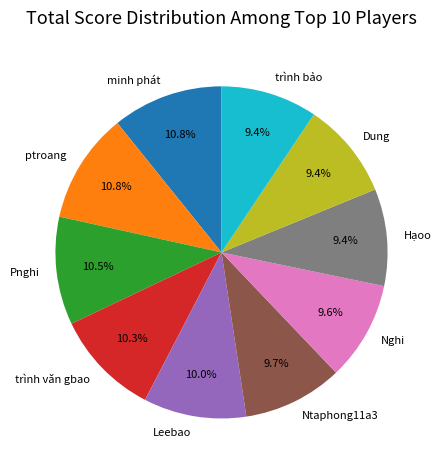

Combined, what portion of the pie is Hạoo and Leebao?

19.4%